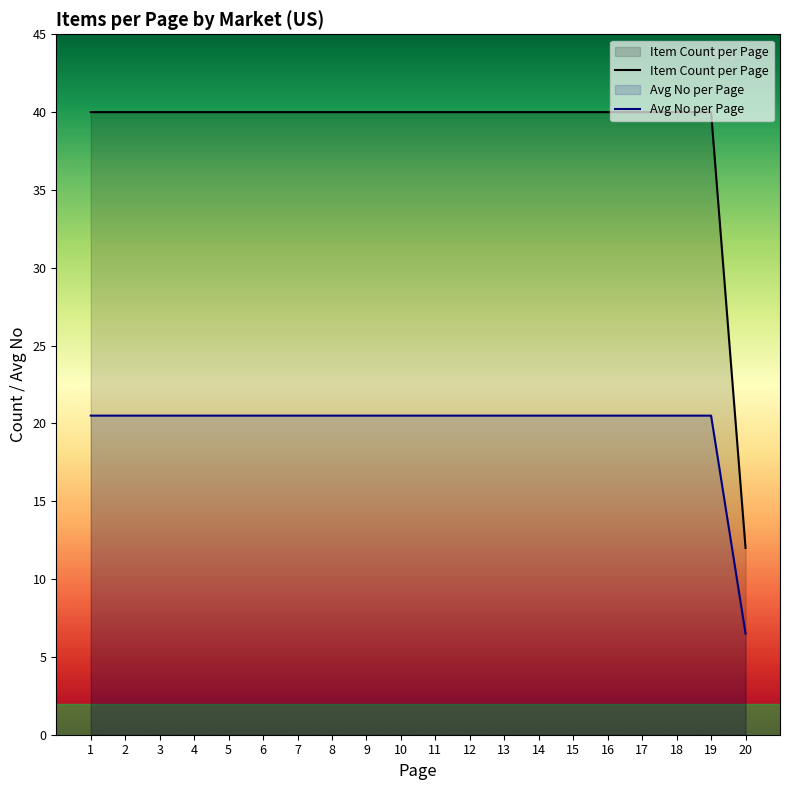

Reading left to right, what are all the values shown in this chart?

40	40	40	40	40	40	40	40	40	40	40	40	40	40	40	40	40	40	40	12